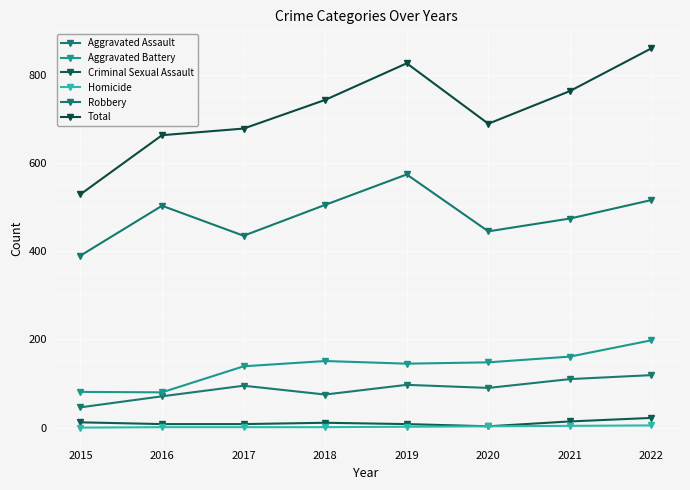

How many lines are shown in the chart?

6